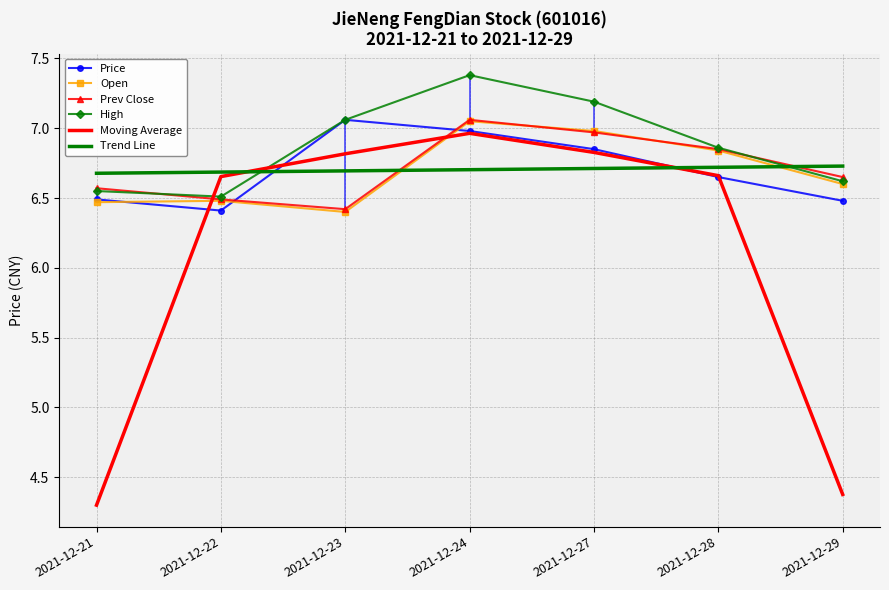

How many series are shown in this chart?

6